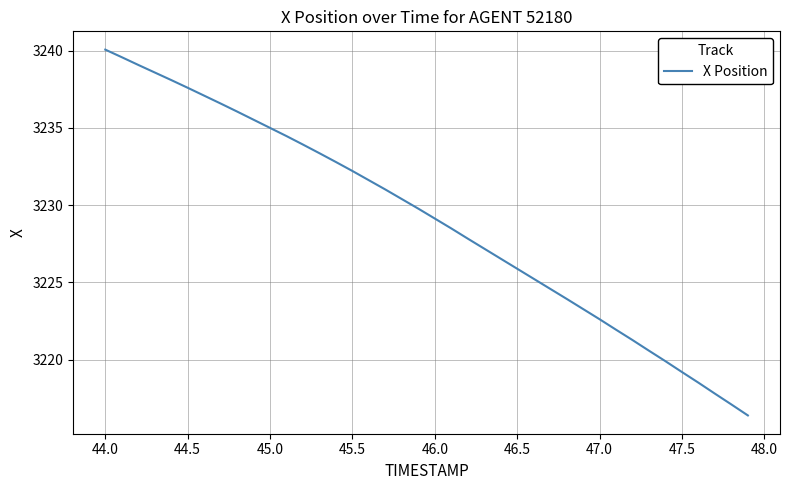

What is the greatest value displayed?

3240.1